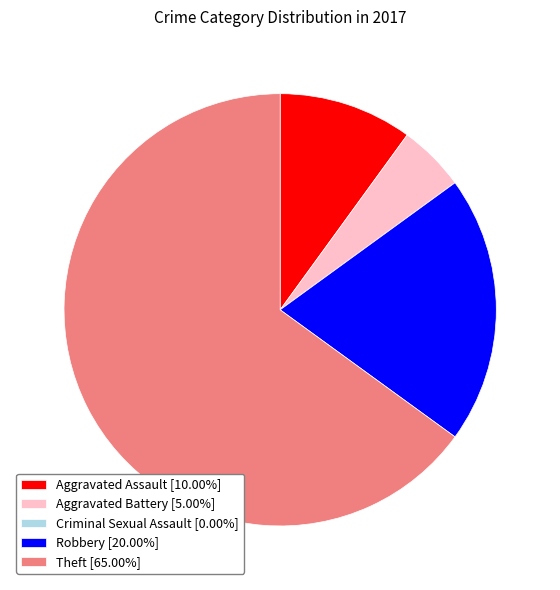

Do Robbery and Aggravated Assault together represent more than half of the pie?

No